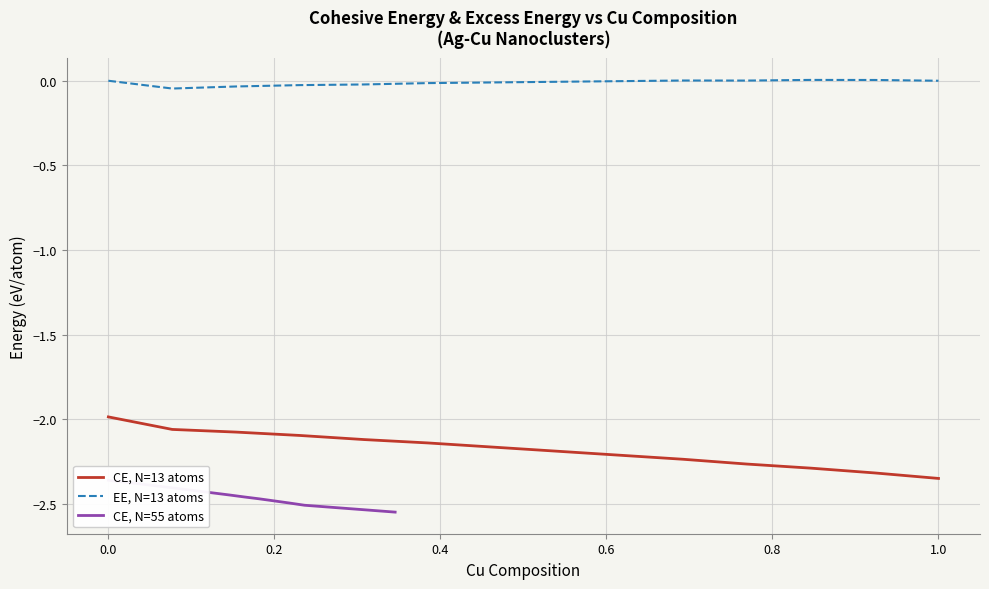

What is the sum of all values?

-49.2